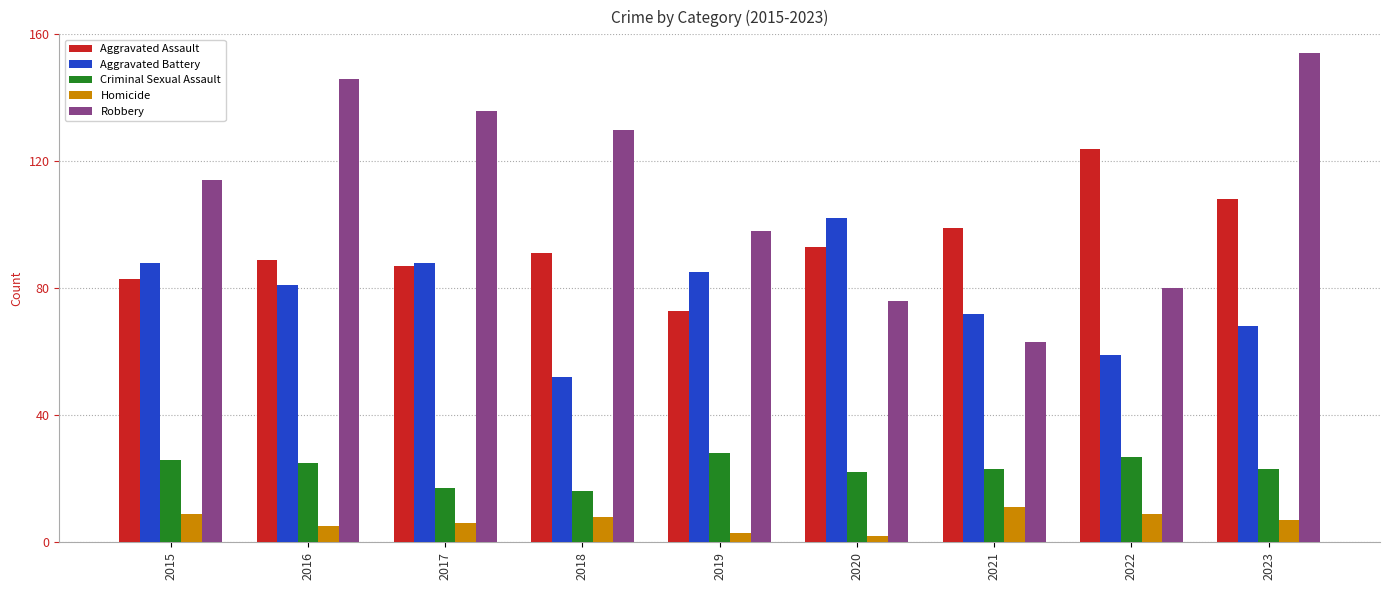

Reading right to left, extract all data points from this chart.

Aggravated Assault: 108	124	99	93	73	91	87	89	83
Aggravated Battery: 68	59	72	102	85	52	88	81	88
Criminal Sexual Assault: 23	27	23	22	28	16	17	25	26
Homicide: 7	9	11	2	3	8	6	5	9
Robbery: 154	80	63	76	98	130	136	146	114